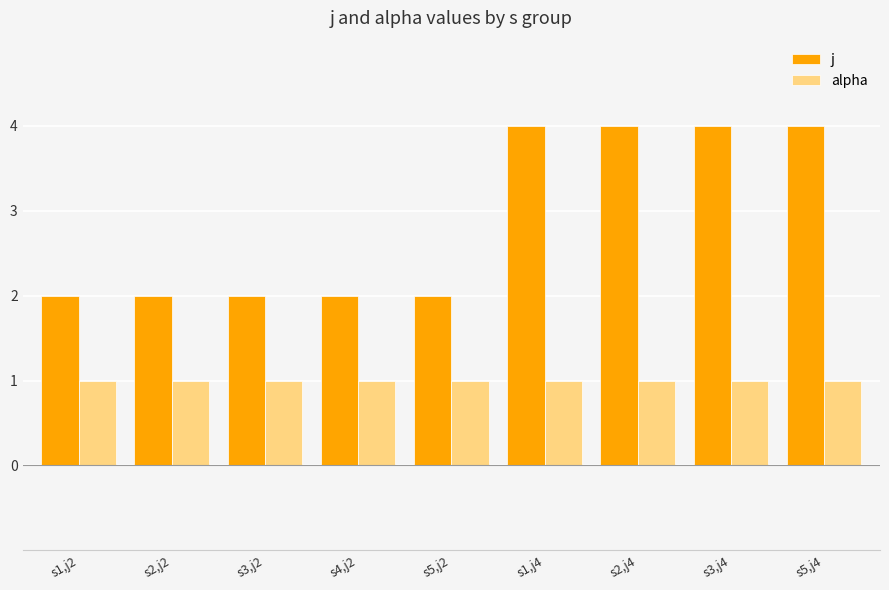

What value does the alpha series have at s2,j4?

1